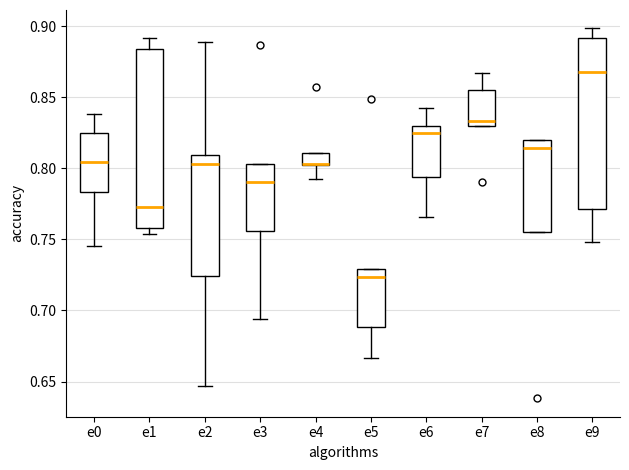

Which box has the highest median line?

e9